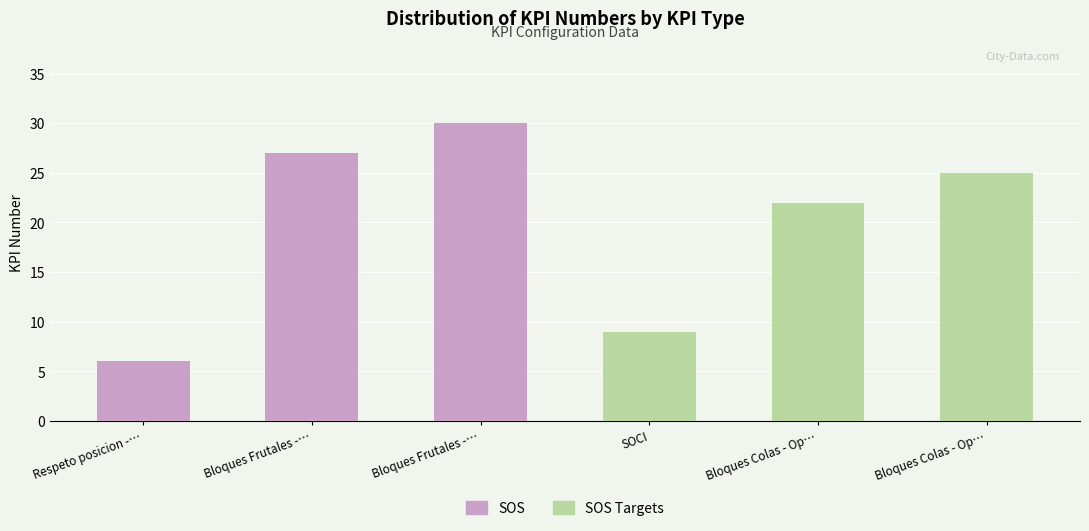

The SOS Targets series shows 5 at SOS. True or false?

False